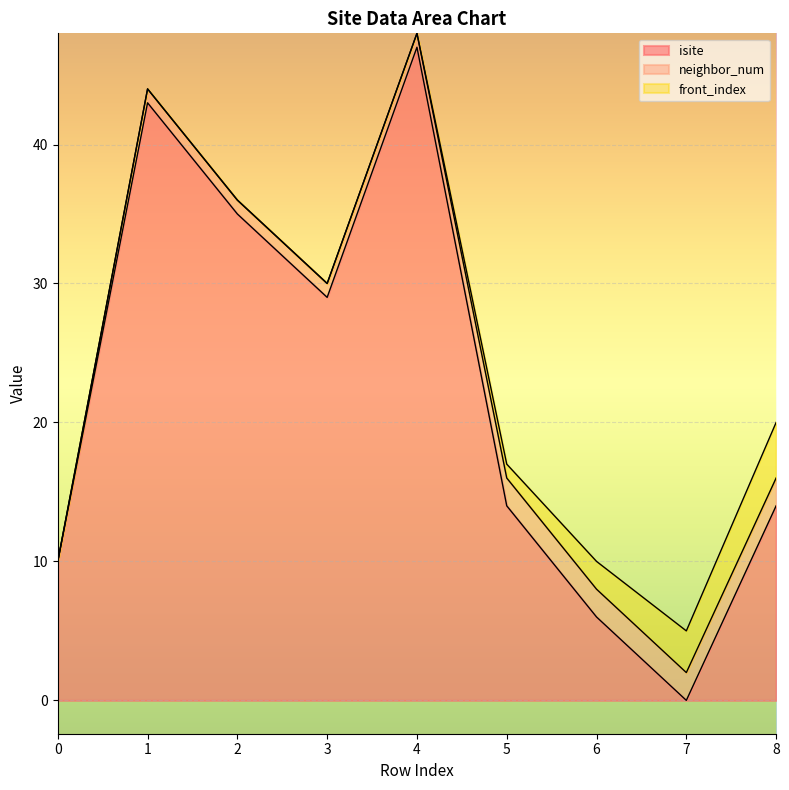

The neighbor_num series shows 2 at 7. True or false?

True